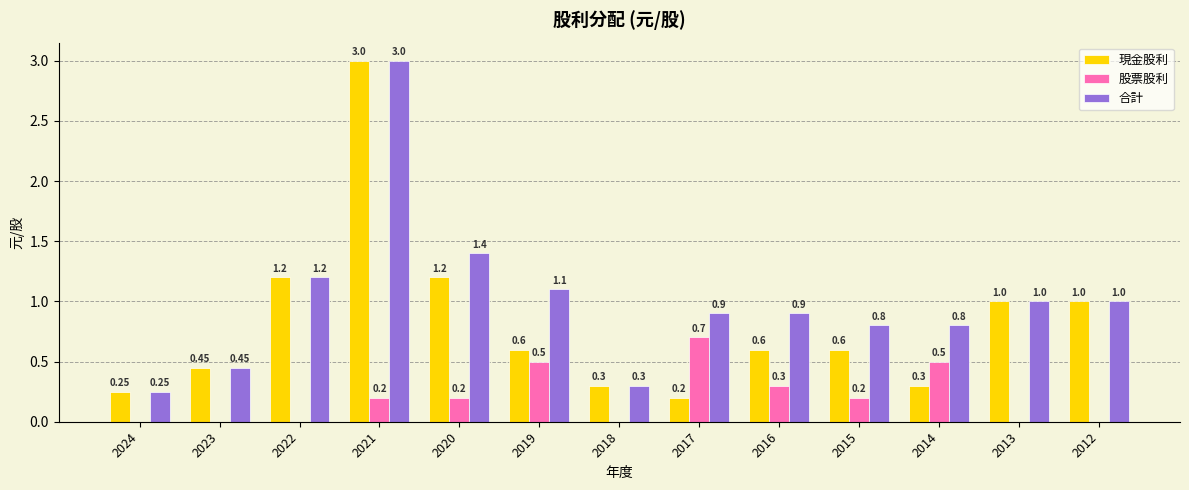

What is the sum of all 合計 values?

13.1